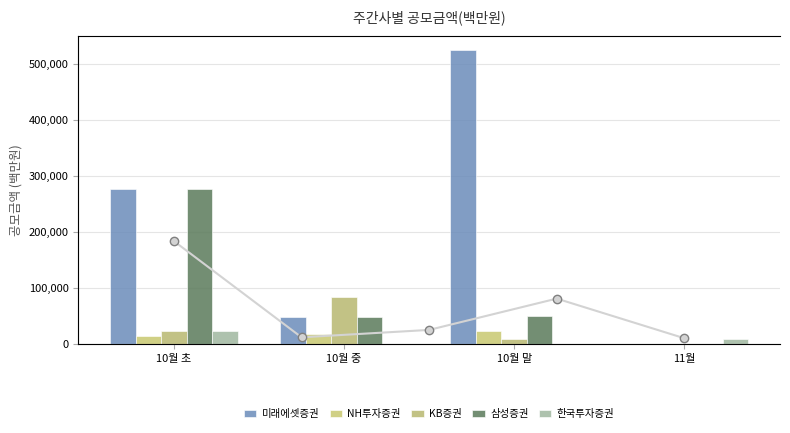

What is the label of the 4th bar from the right?

10월 초